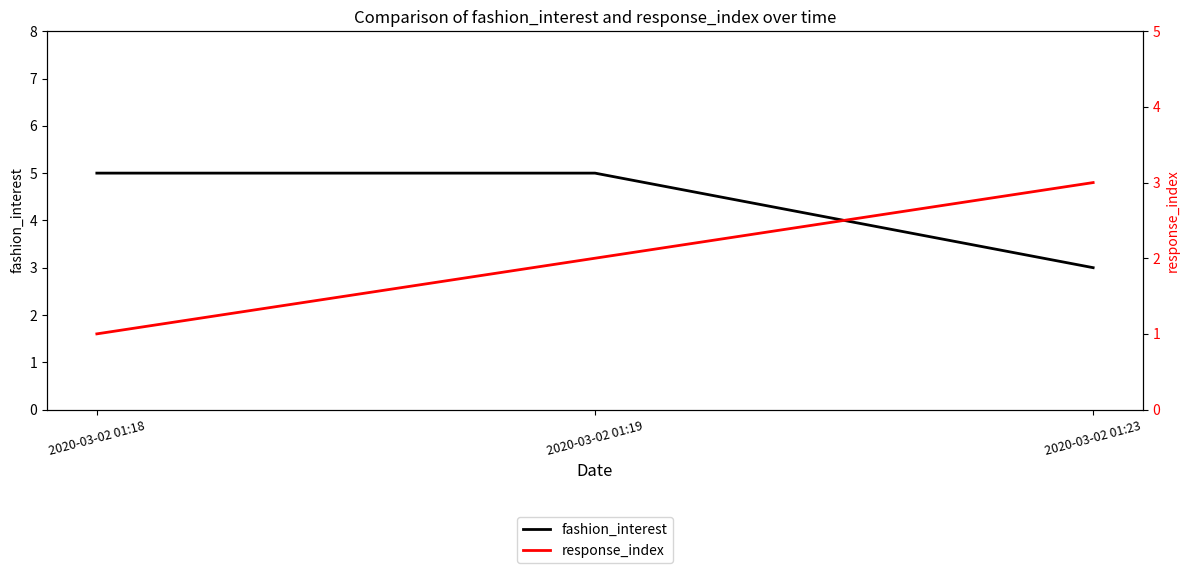

What is the highest value of the fashion_interest series?

5